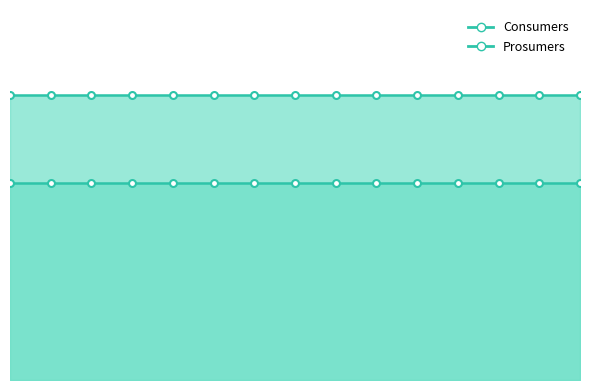

What is the approximate value of Consumers at 6?

635